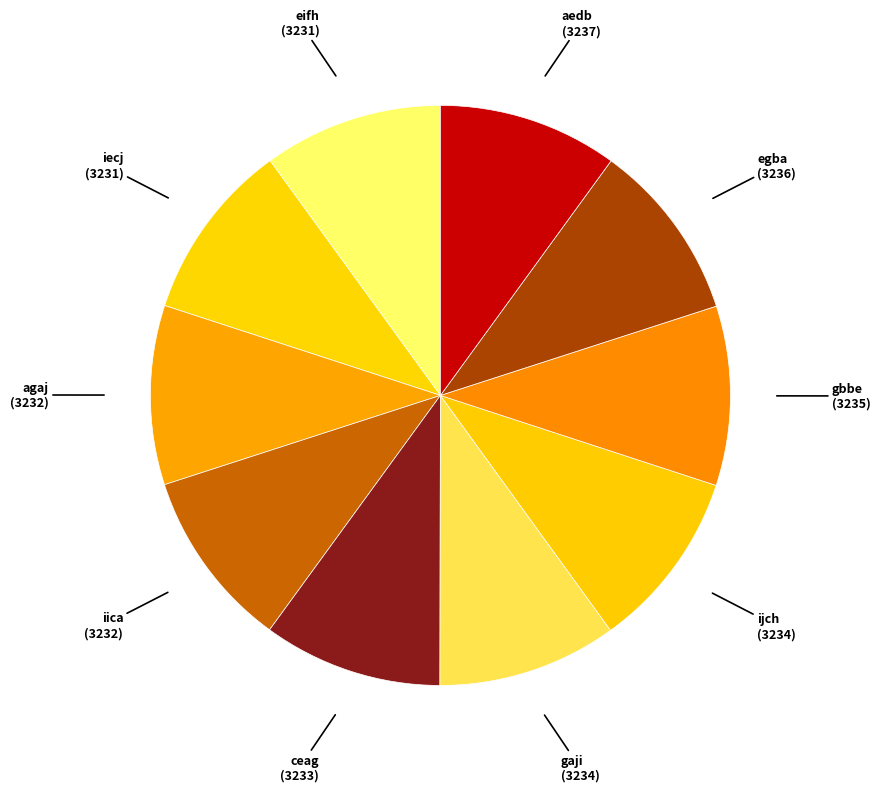

Approximately how many times larger is the value at iecj compared to ceag?

1.0